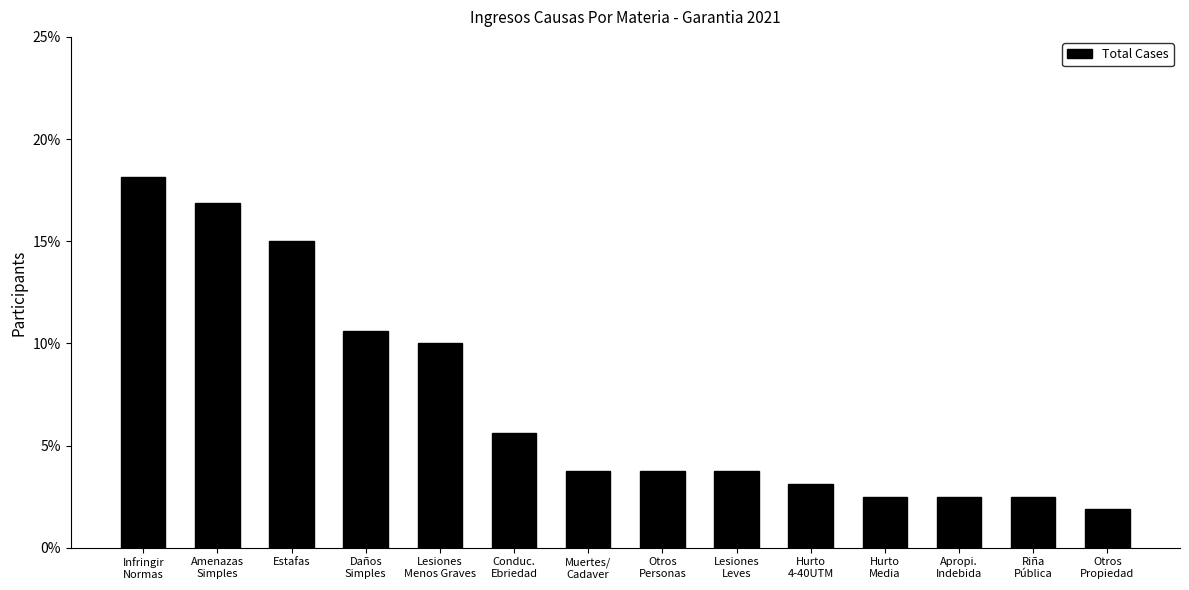

Does the chart contain any negative values?

No